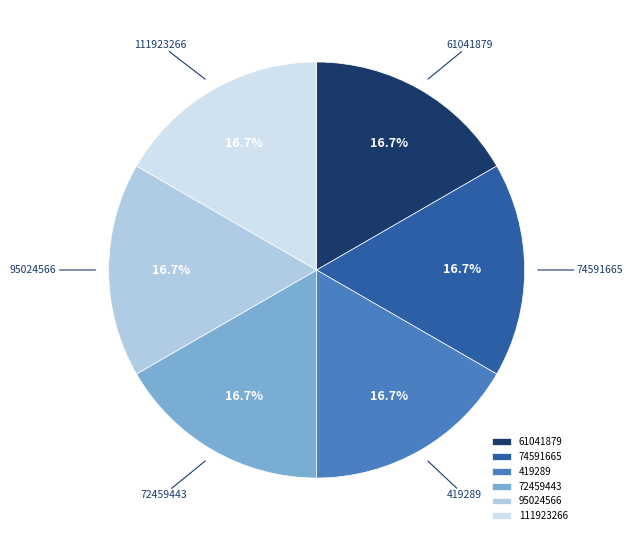

How many segments does this pie chart have?

6